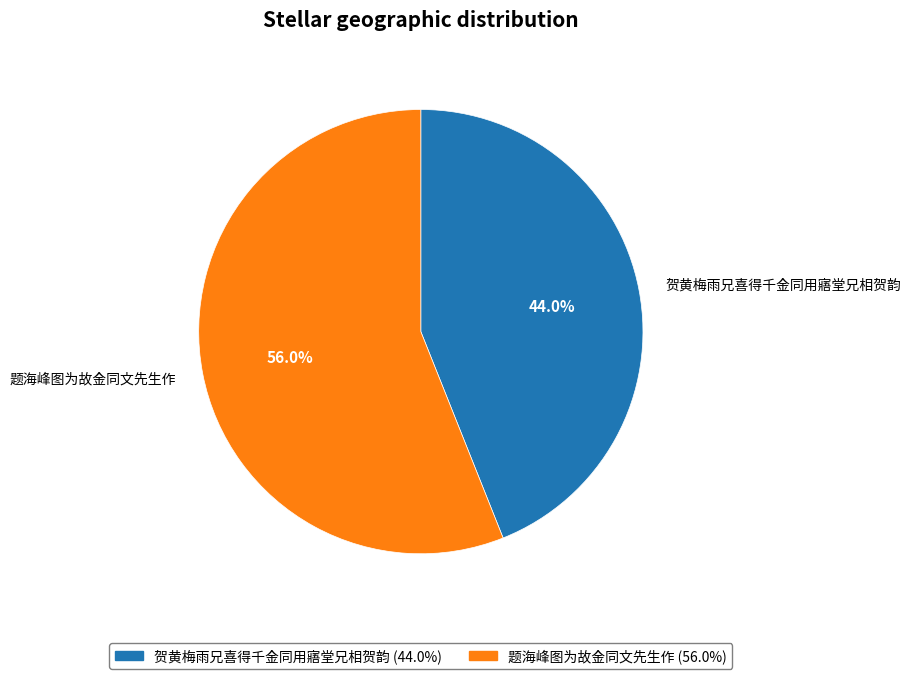

Is 贺黄梅雨兄喜得千金同用寤堂兄相贺韵 the majority of the pie?

No